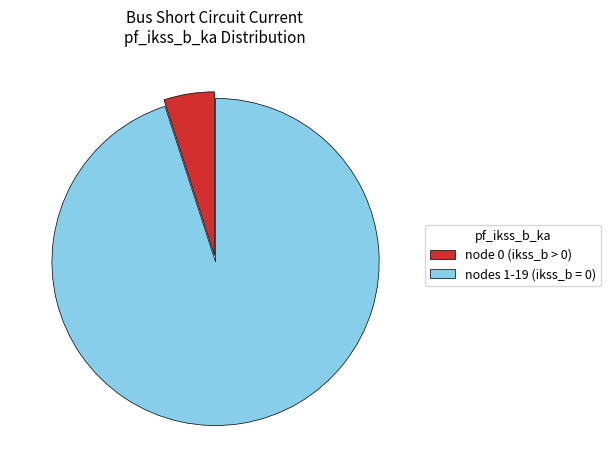

True or false: node 0 (ikss_b > 0) accounts for 17% of the total.

False